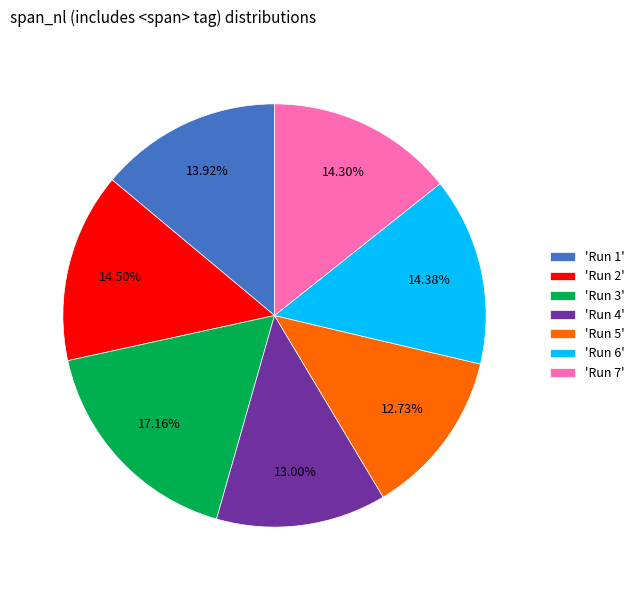

What is the largest slice in the pie chart?

'Run 3'